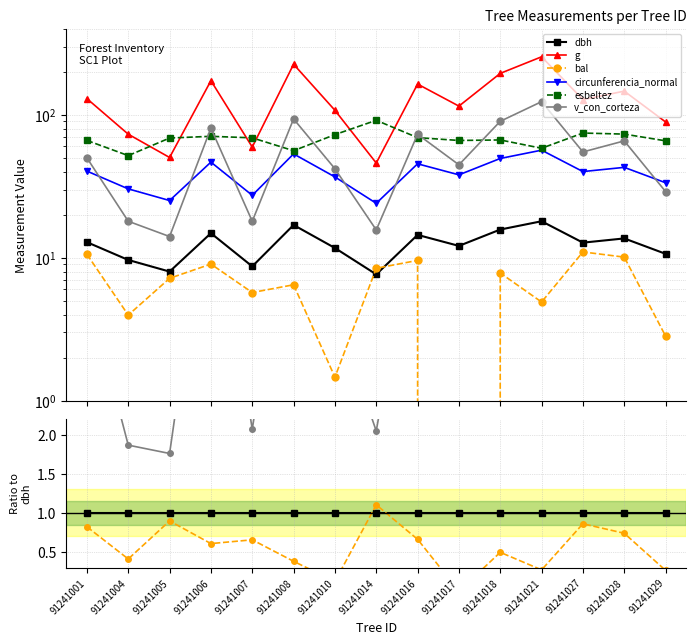

True or false: circunferencia_normal has more than 1 points higher than both neighbors.

True